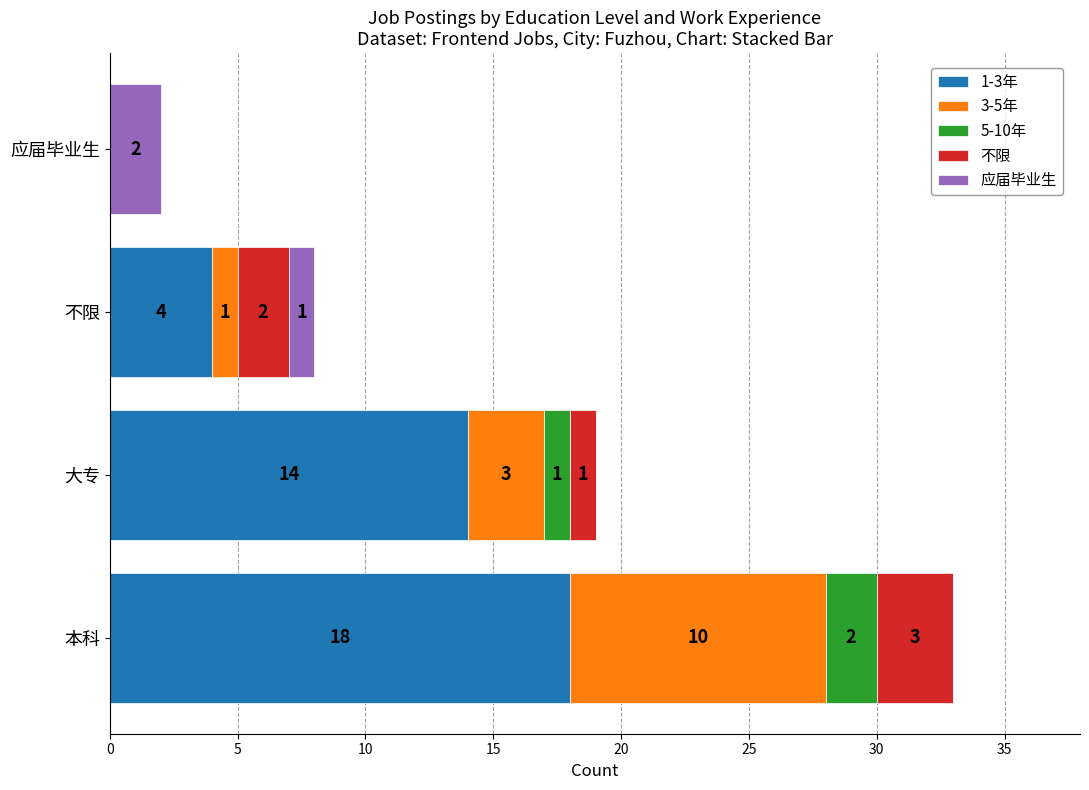

How many 1-3年 values are between 4 and 18?

3